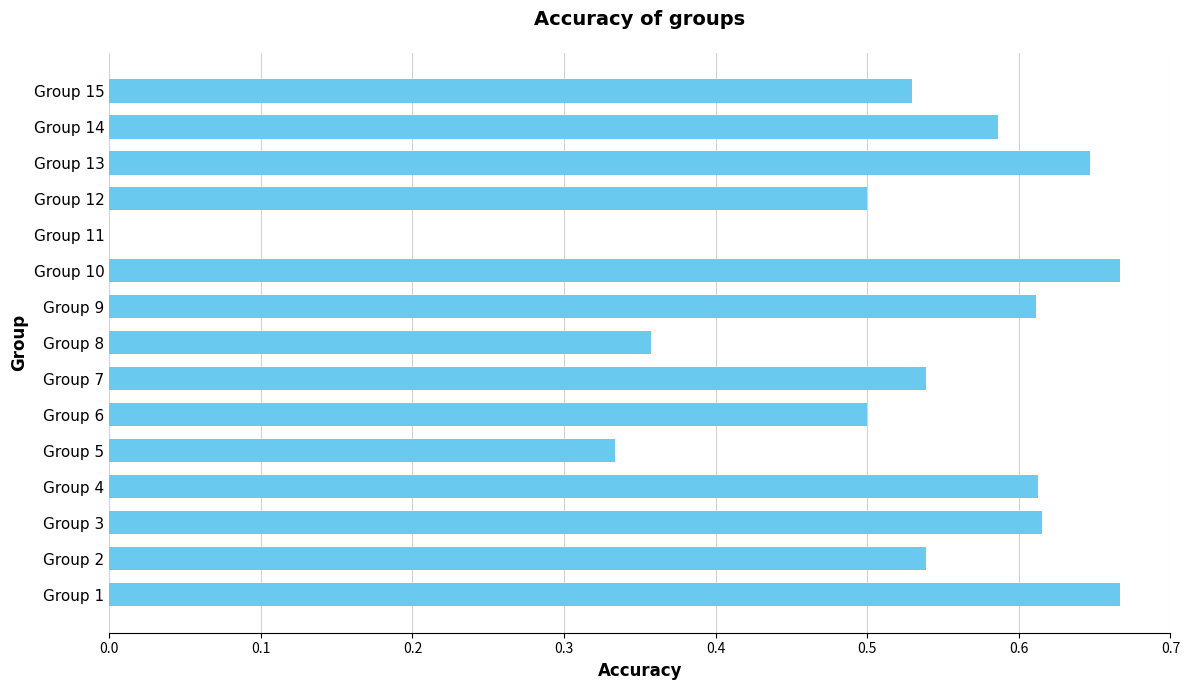

The value at Group 5 is 0.6. True or false?

False